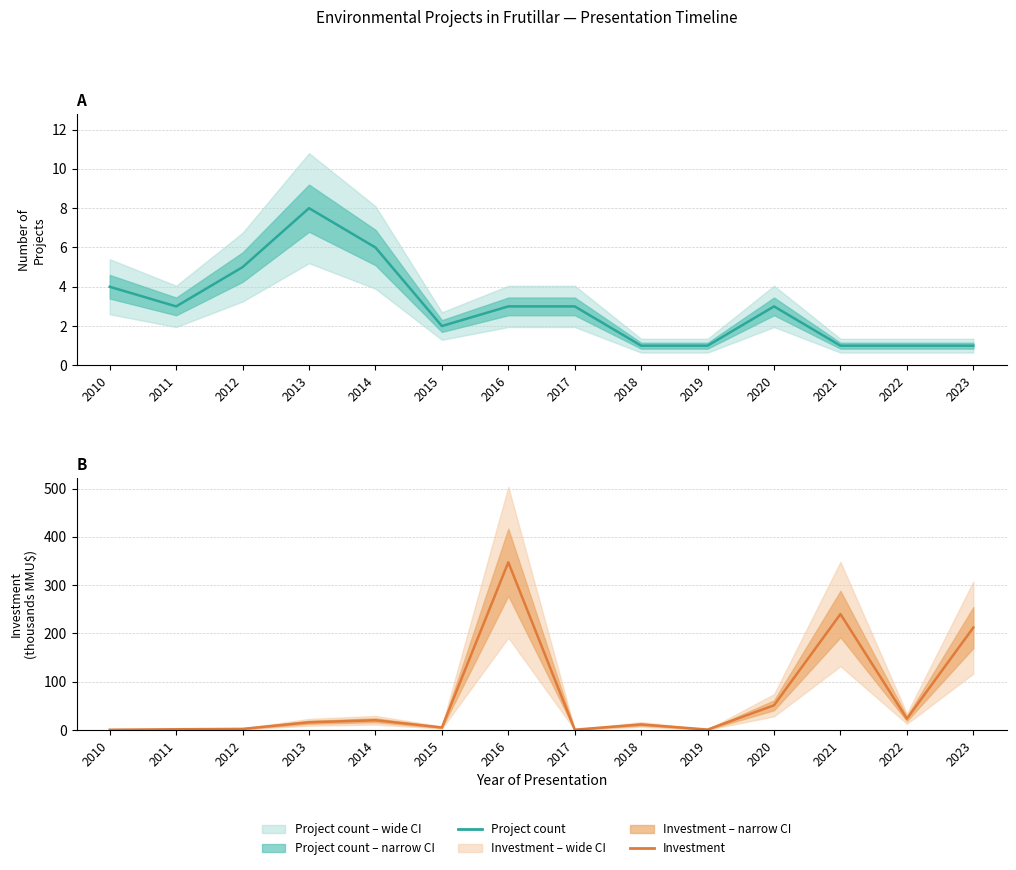

Which label corresponds to the largest value in the chart?

2016